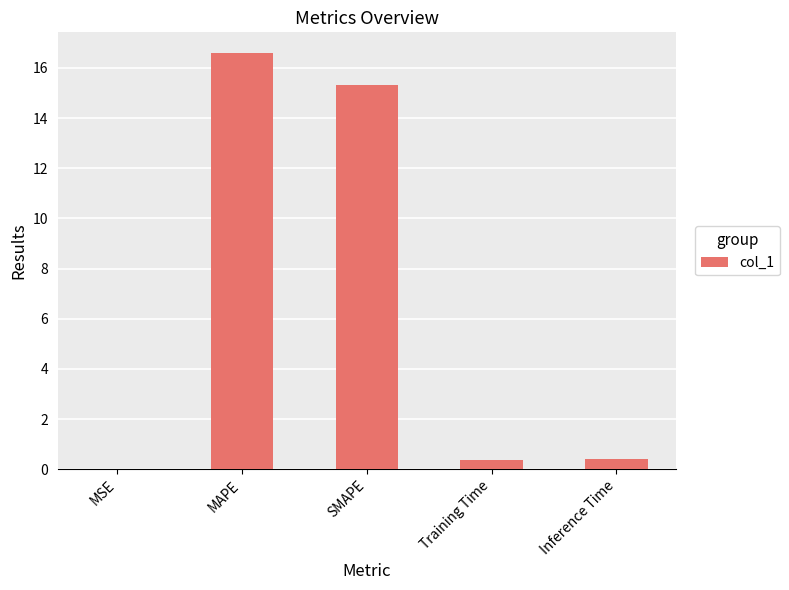

Read the value at Training Time.

0.4